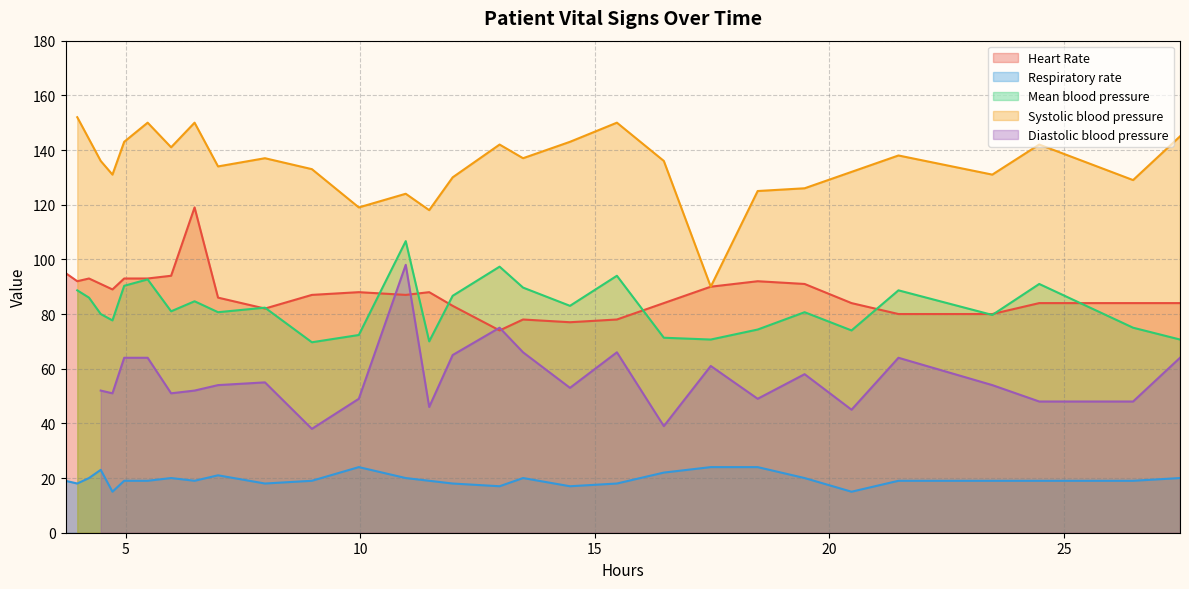

Does the chart display data point markers on the line(s)?

No